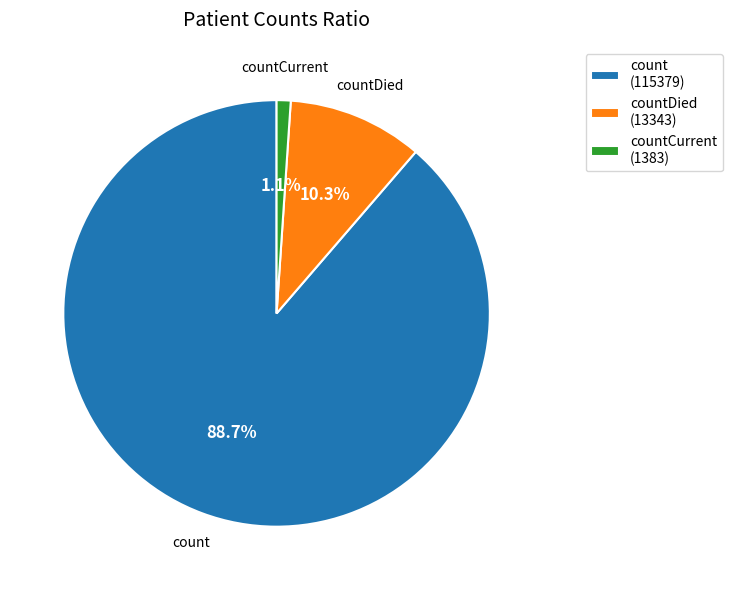

Count the number of slices in the pie.

3